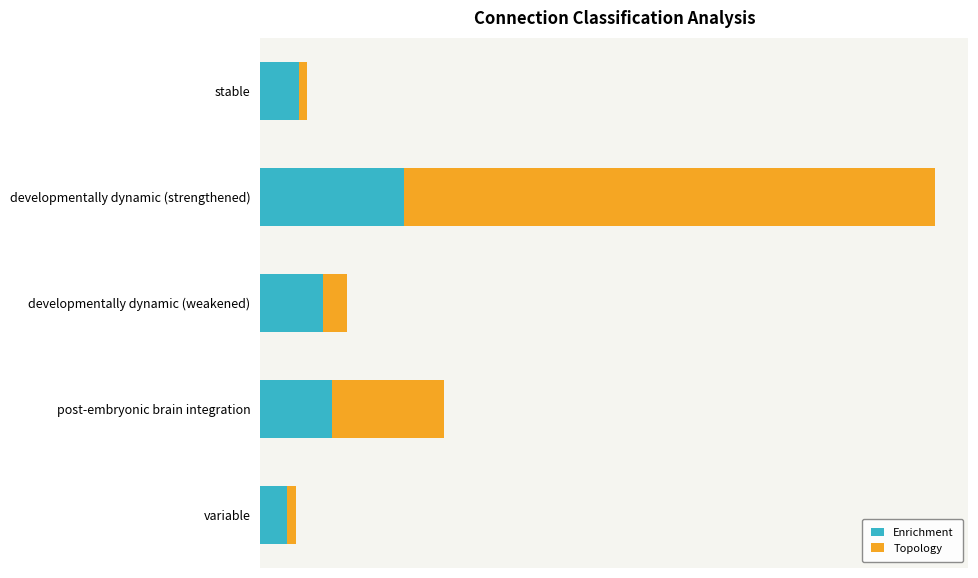

What are all the series names shown in the legend?

Enrichment, Topology